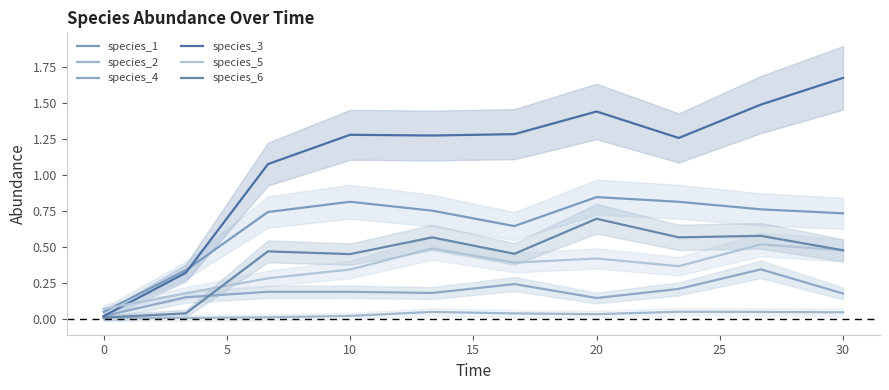

How many categories are shown in the chart?

10